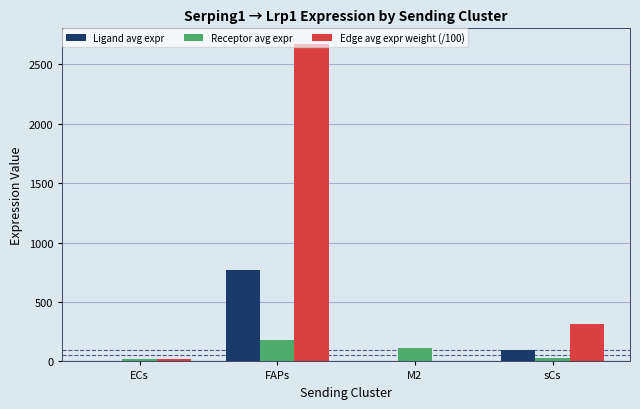

Which category has the highest value across all series?

FAPs